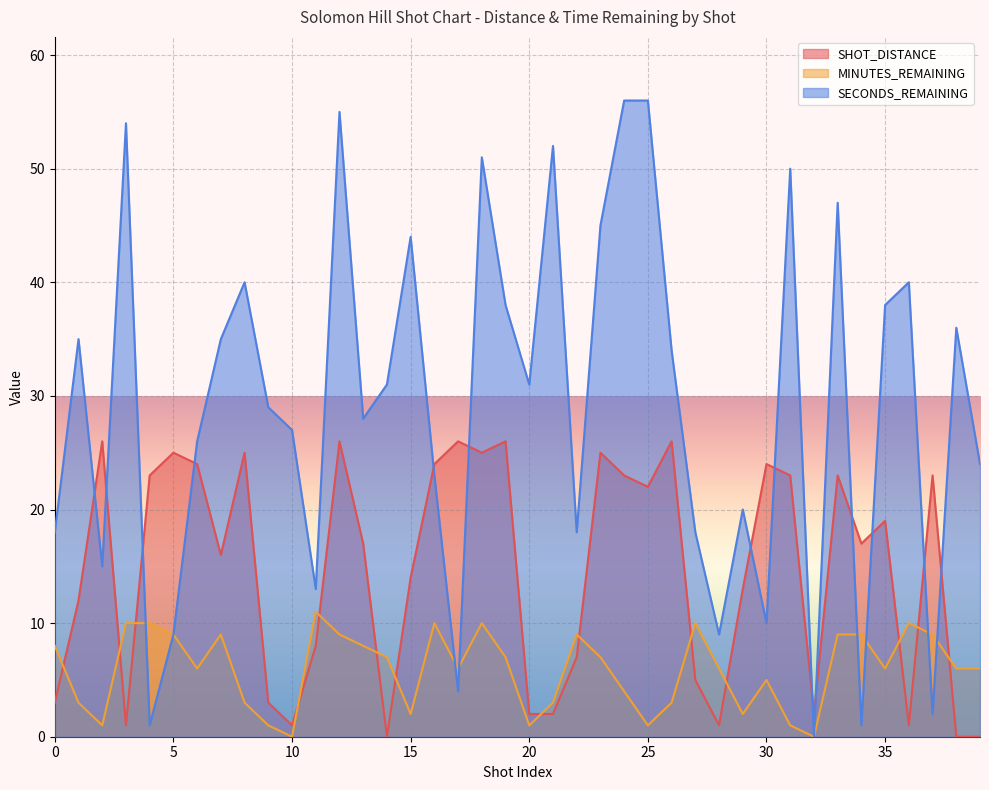

After their last crossing, which series has the higher values: MINUTES_REMAINING or SHOT_DISTANCE?

MINUTES_REMAINING